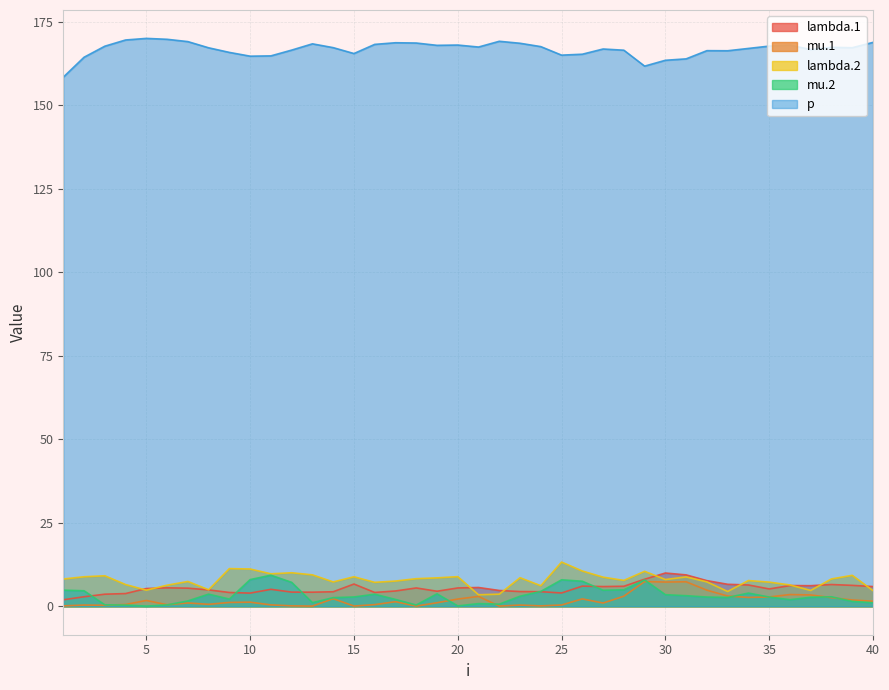

True or false: p has a value of 167.9 at 19.

True